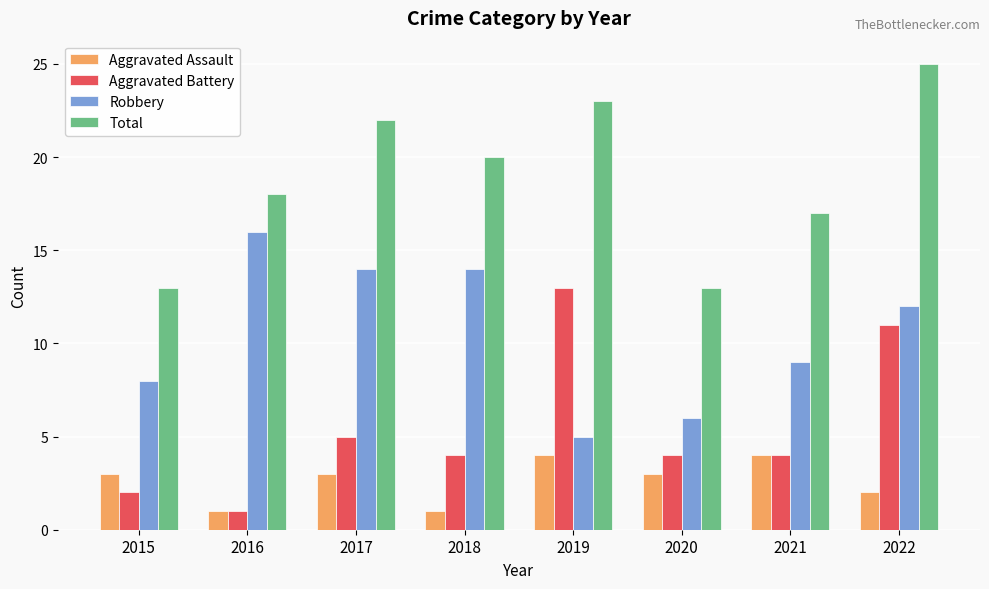

What is the sum of the Aggravated Assault values at 2017 and 2021?

7